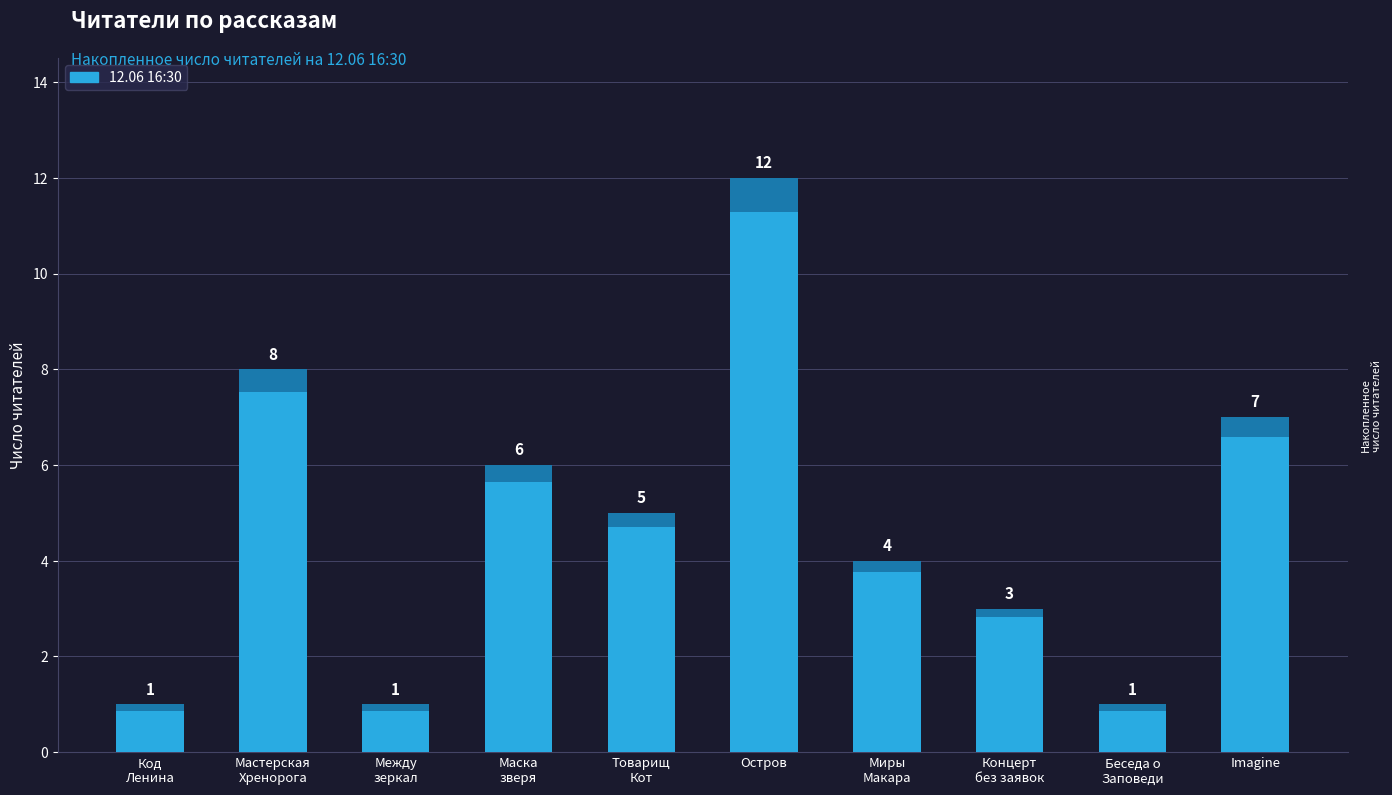

Reading left to right, what are all the values shown in this chart?

1	8	1	6	5	12	4	3	1	7